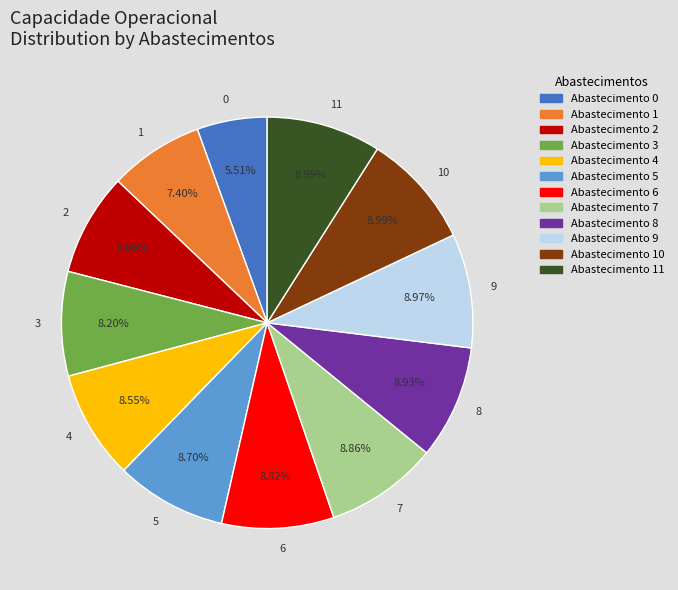

How many segments does this pie chart have?

12